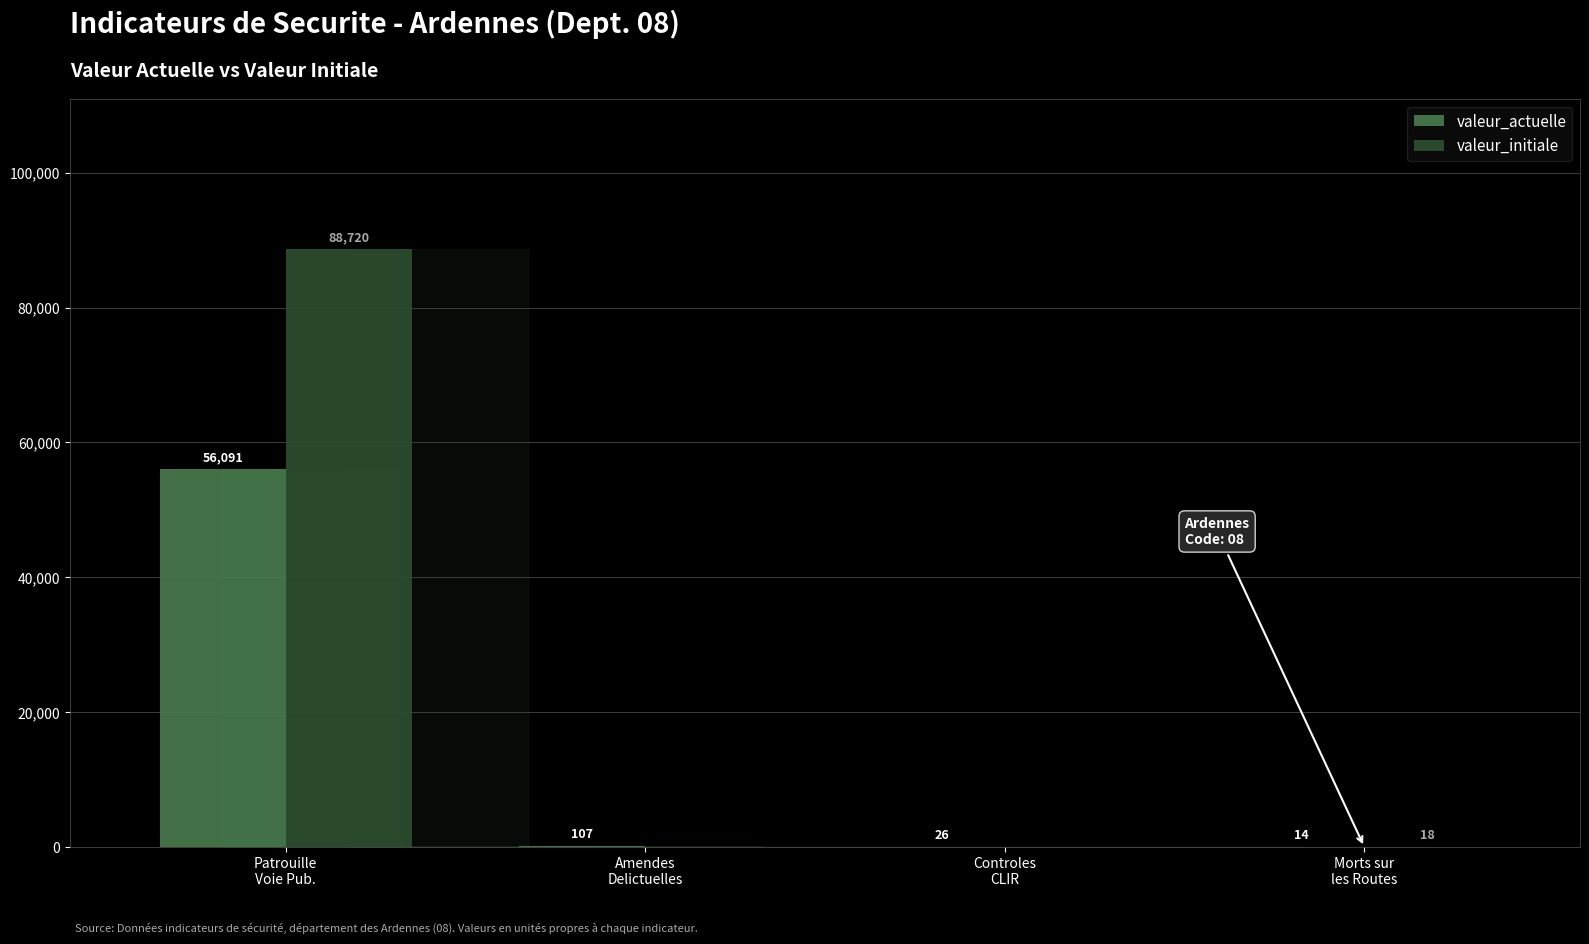

Reading right to left, extract all data points from this chart.

valeur_actuelle: Morts sur
les Routes=14	Controles
CLIR=26	Amendes
Delictuelles=107	Patrouille
Voie Pub.=56091
valeur_initiale: Morts sur
les Routes=18	Controles
CLIR=0	Amendes
Delictuelles=0	Patrouille
Voie Pub.=88720